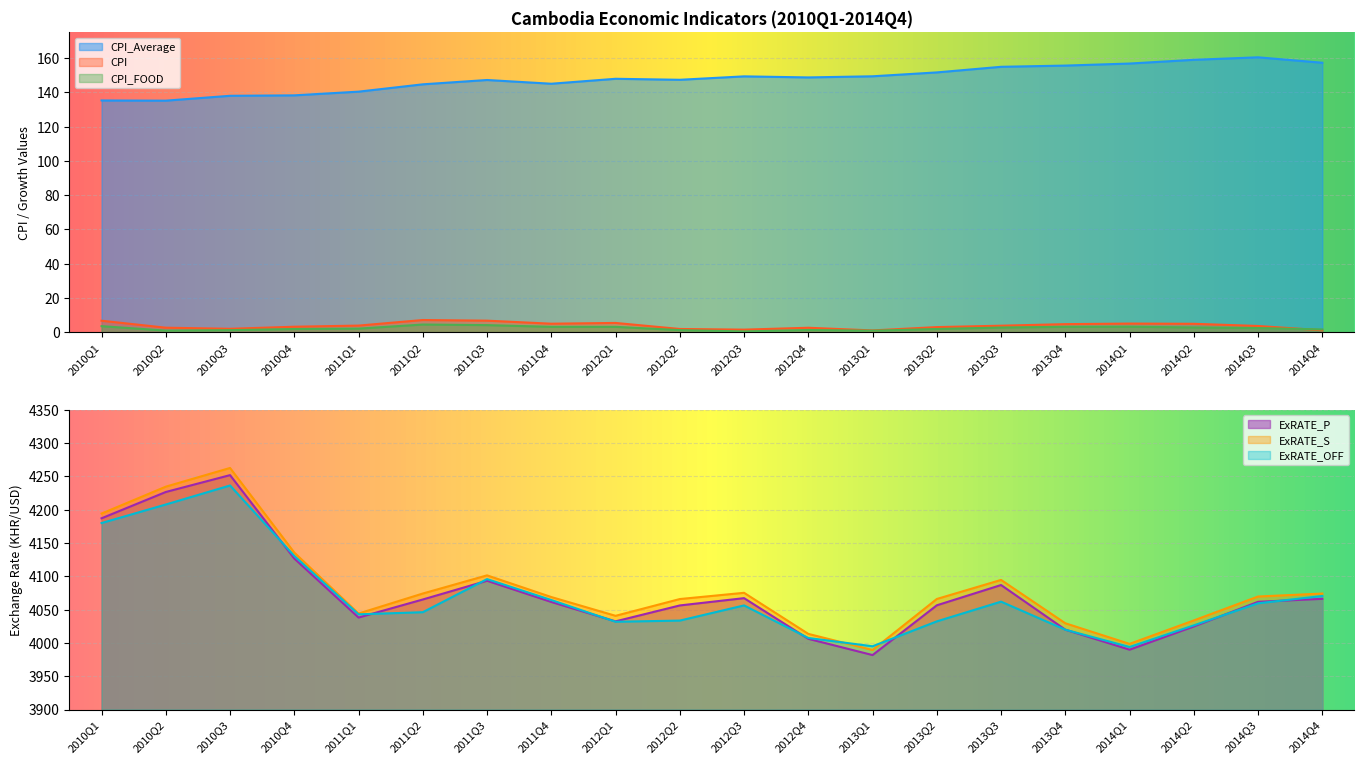

True or false: CPI and ExRATE_OFF intersect in this chart.

False